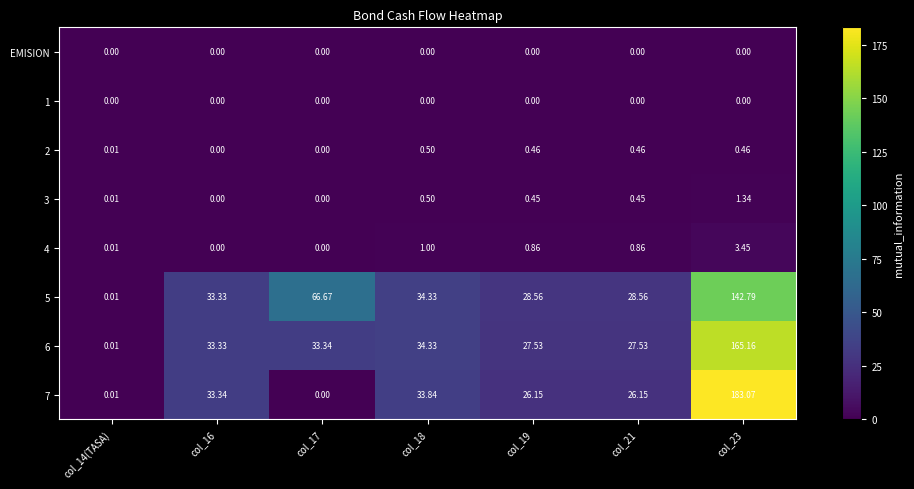

Which series has the largest range (max minus min)?

7